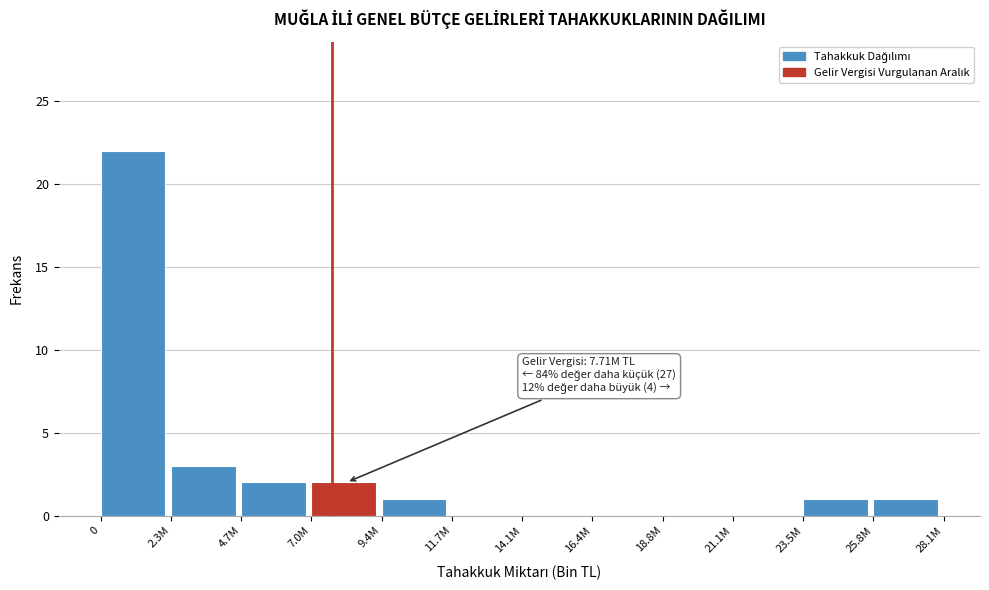

Reading right to left, transcribe all the data shown in this chart.

25.8M=1	23.5M=1	21.1M=0	18.8M=0	16.4M=0	14.1M=0	11.7M=0	9.4M=1	7.0M=2	4.7M=2	2.3M=3	0=22